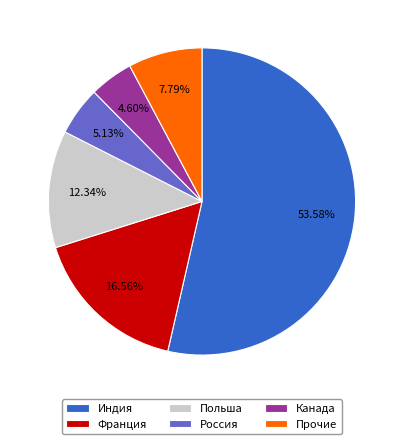

To the nearest percent, what is the difference between the largest and smallest slice percentages?

49%